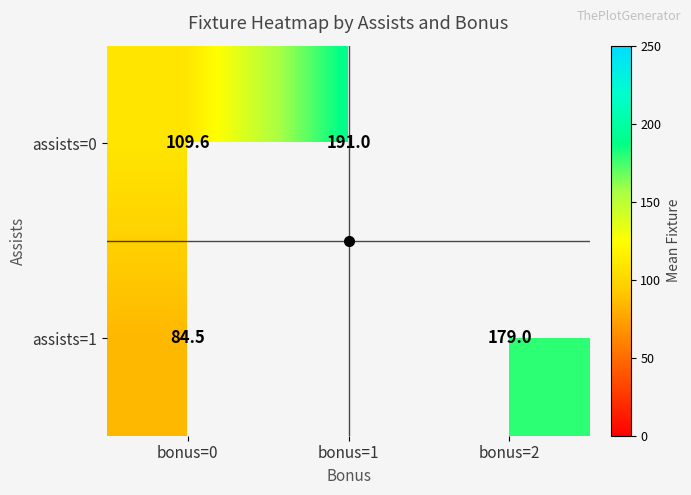

Which series changed the most between bonus=0 and bonus=2?

assists=1